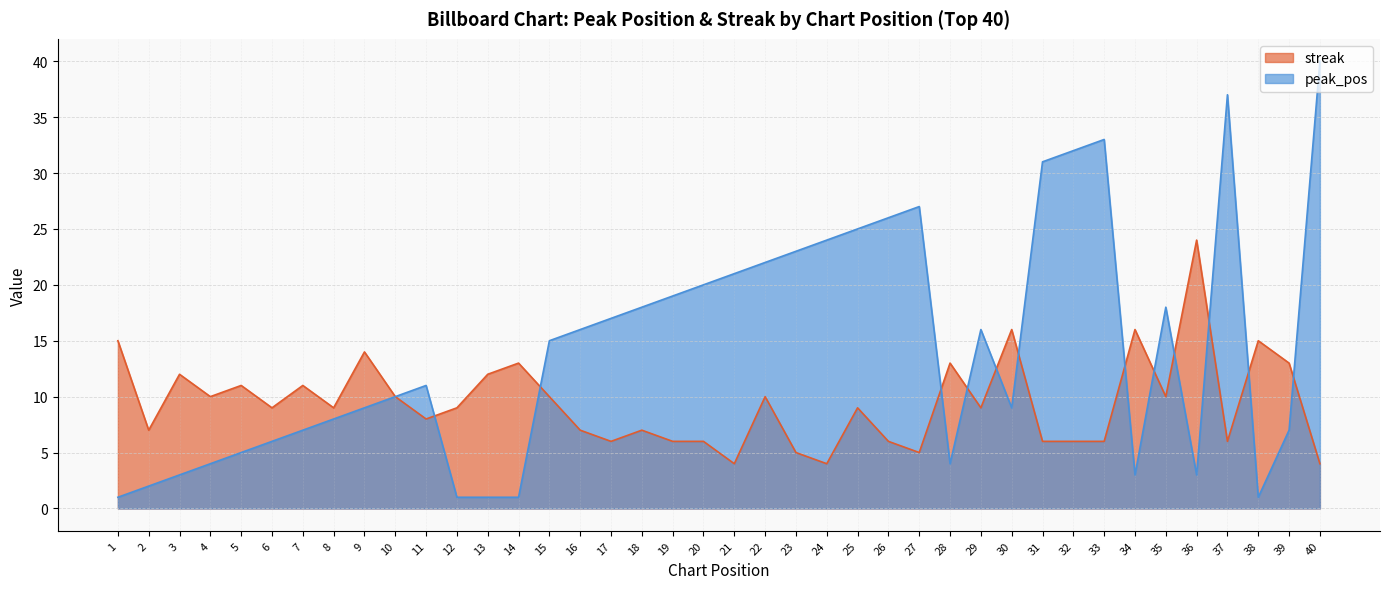

Read the peak_pos value at 28.

4